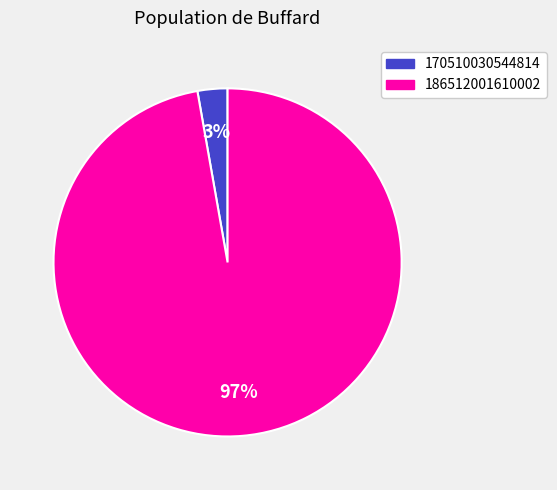

Between 186512001610002 and 170510030544814, which is larger?

186512001610002